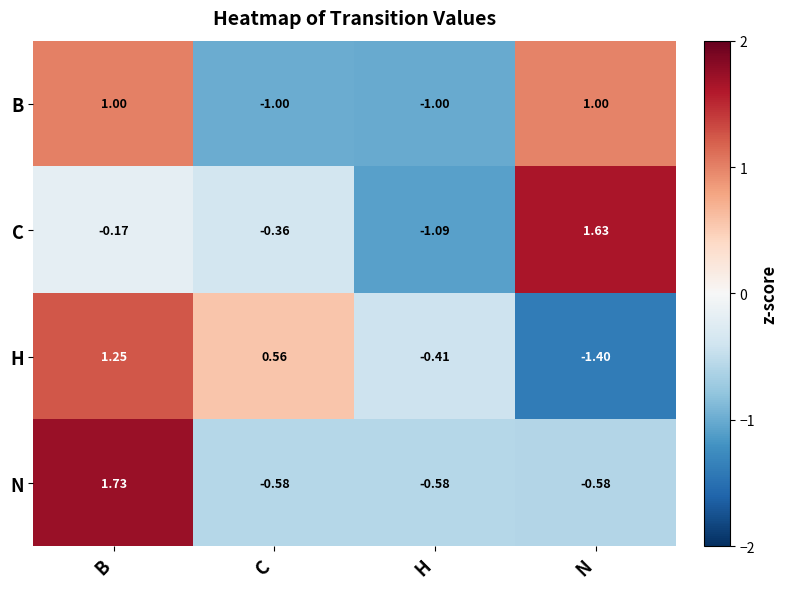

At which category is the sum across all series the highest?

B